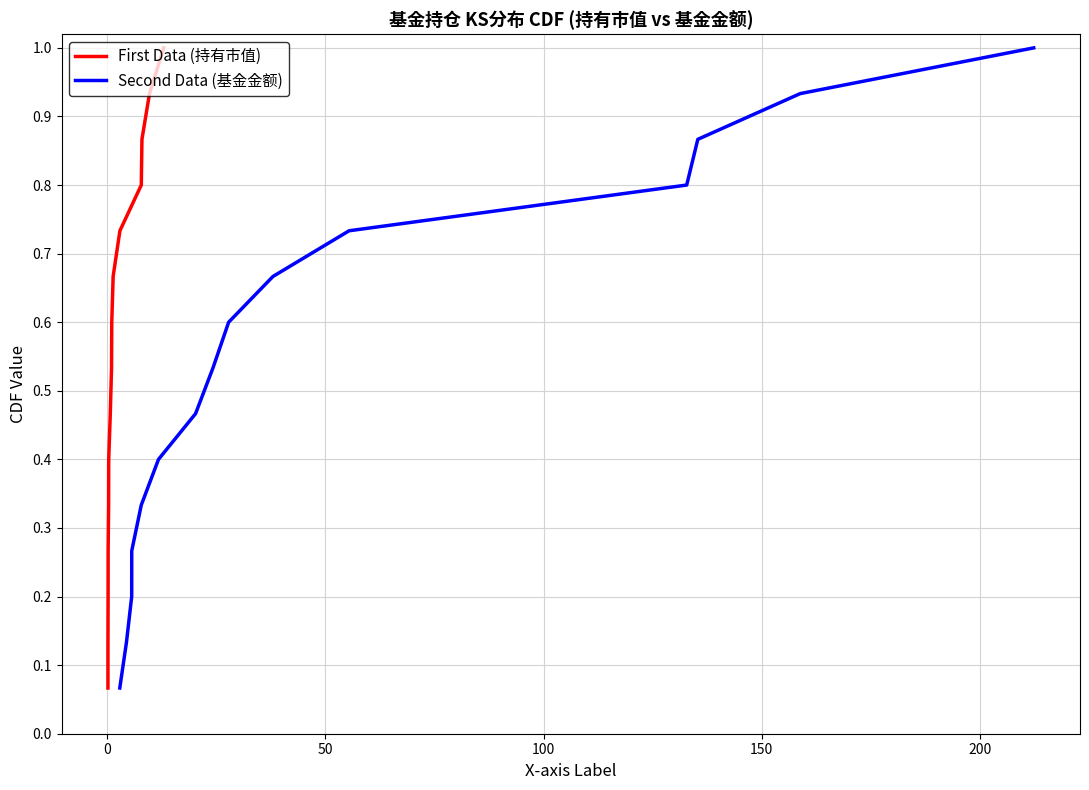

Rank the series by their maximum value, from highest to lowest.

First Data (持有市值), Second Data (基金金额)